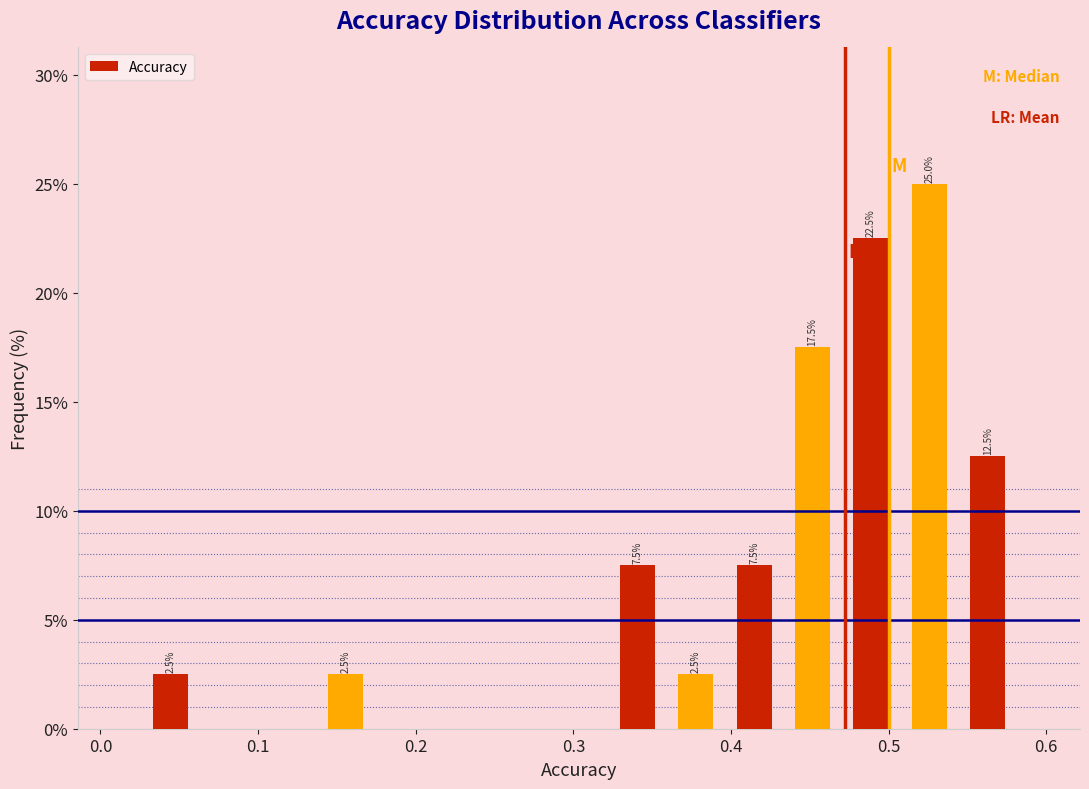

Read against the x-axis, roughly where is the centre of the tallest bar?

0.53